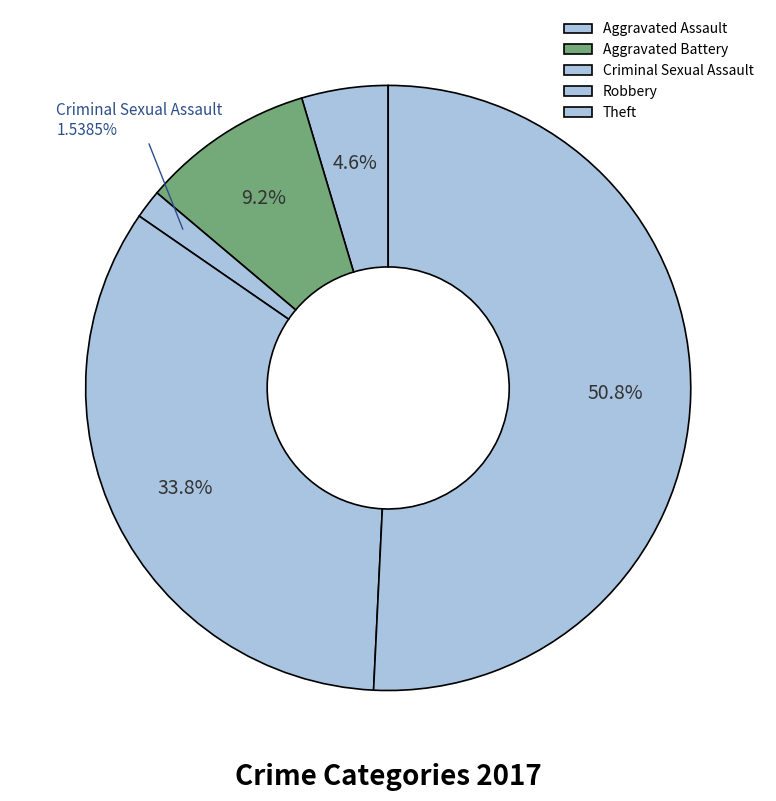

Count the number of slices in the pie.

5